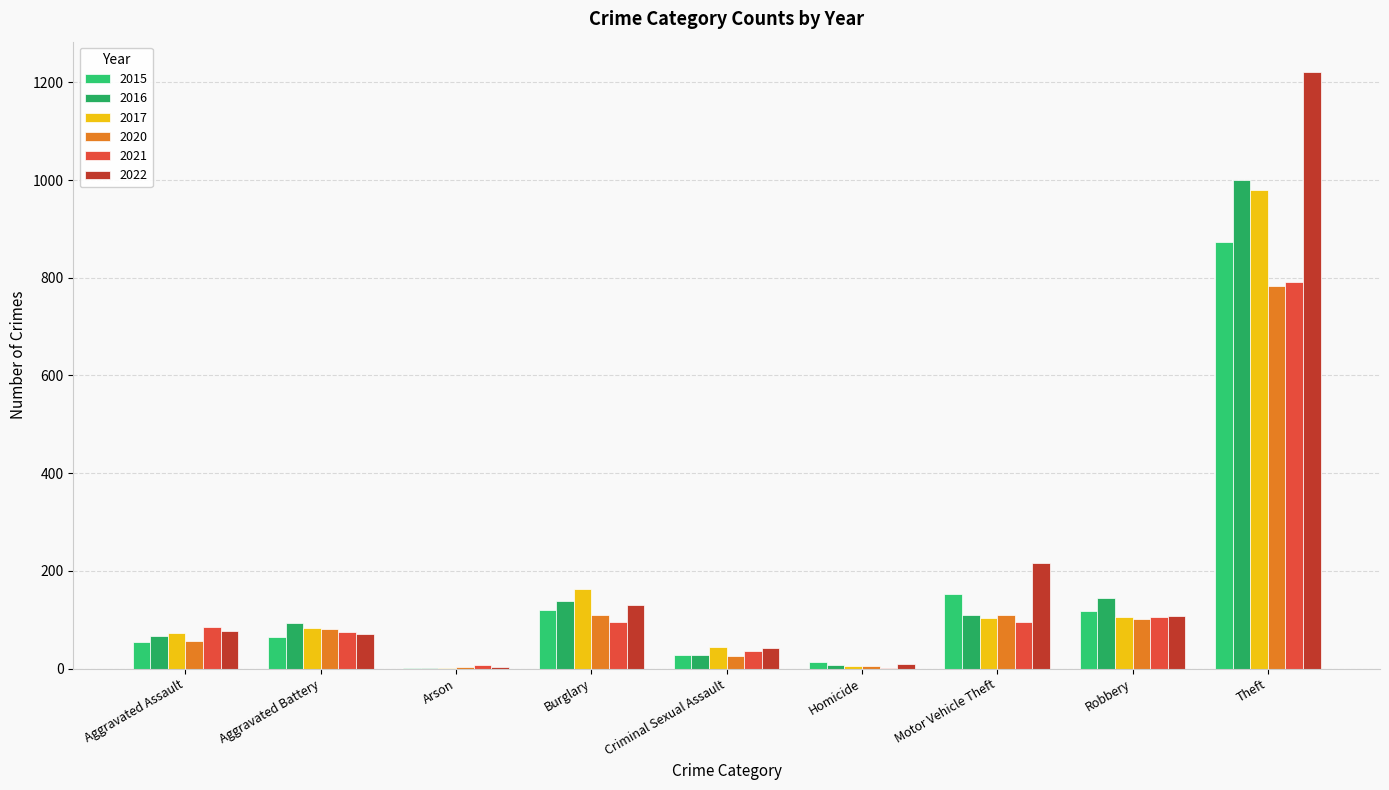

Does the chart contain stacked bars?

No